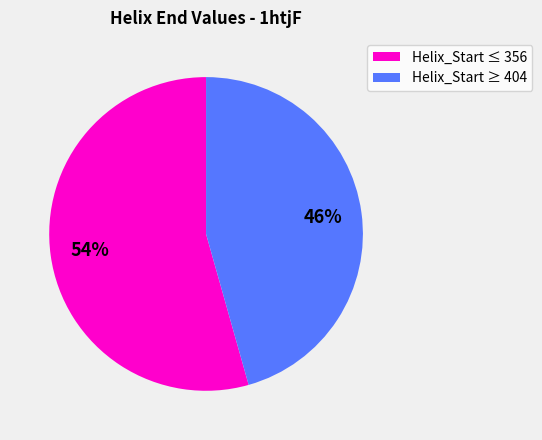

Does any single category account for the majority?

Yes